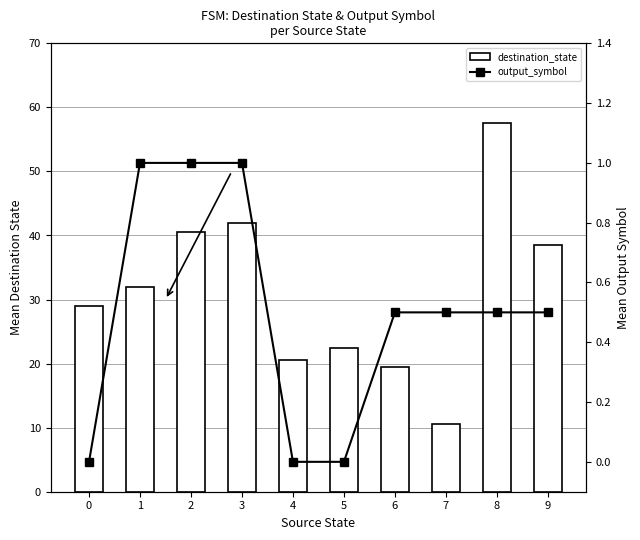

What is the difference between the maximum and second lowest values in the destination_state series?

38.0